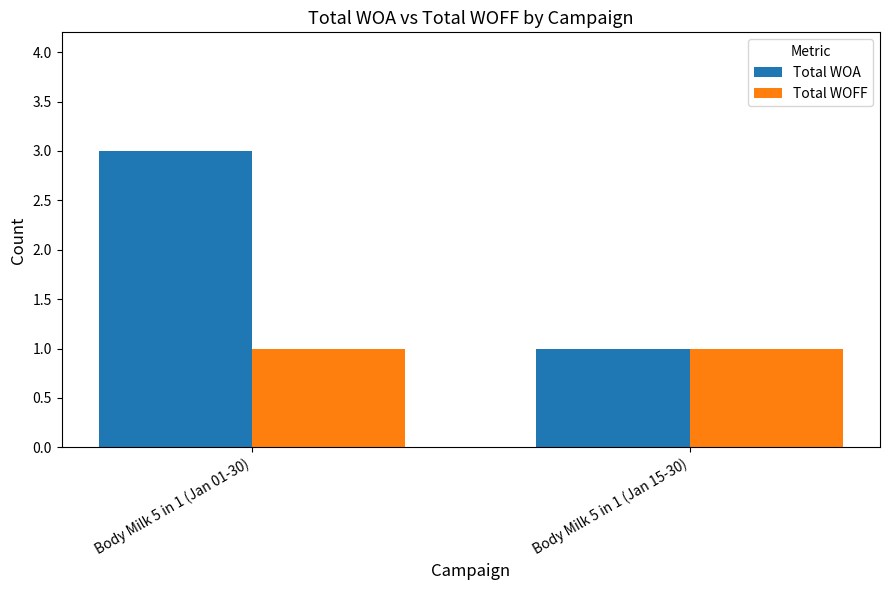

What is the greatest value displayed?

3